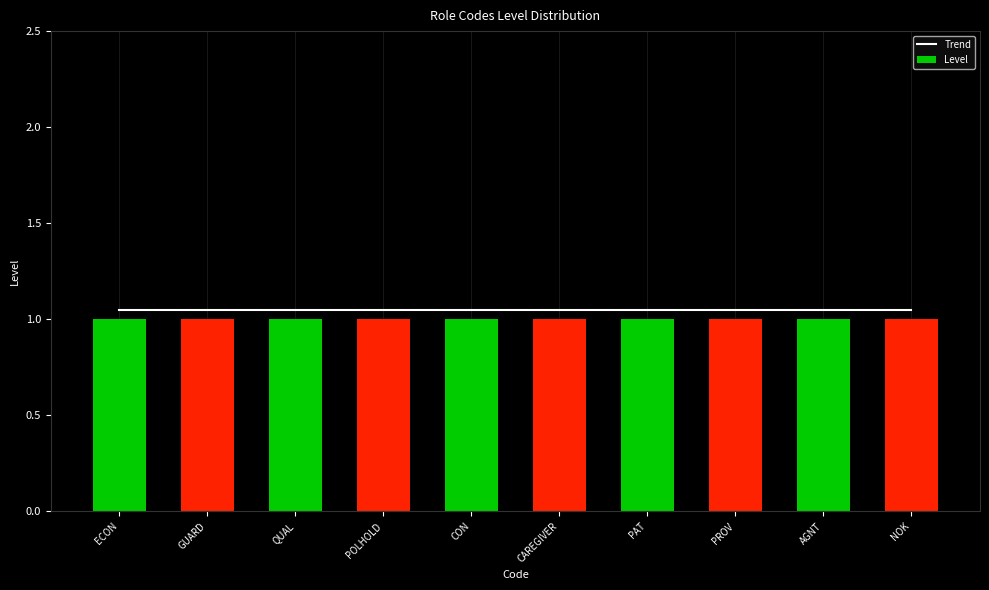

What is the label of the 10th bar from the right?

ECON